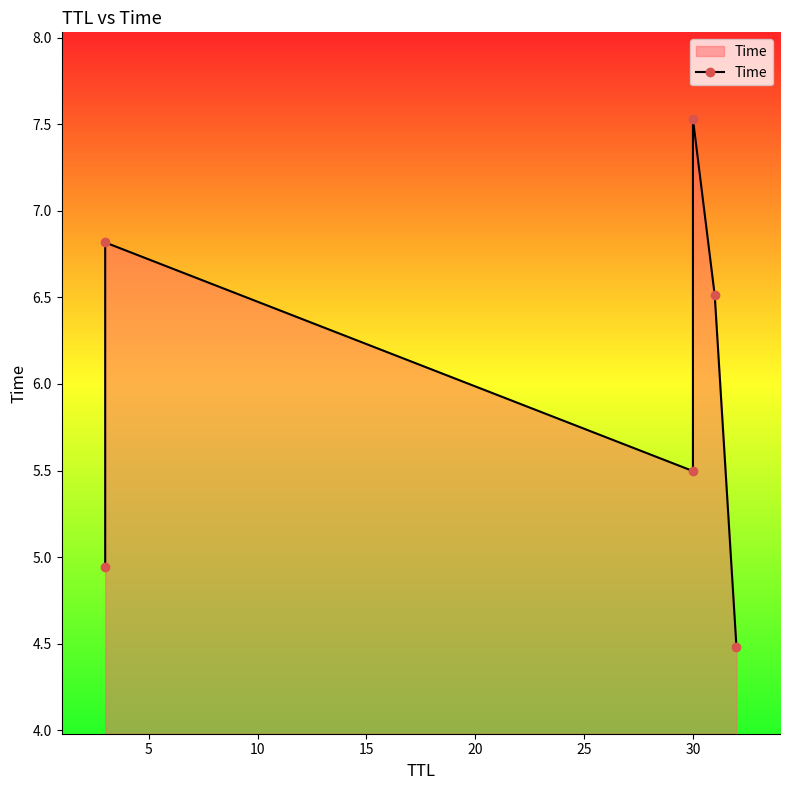

What is the difference between the maximum and second lowest values?

2.6